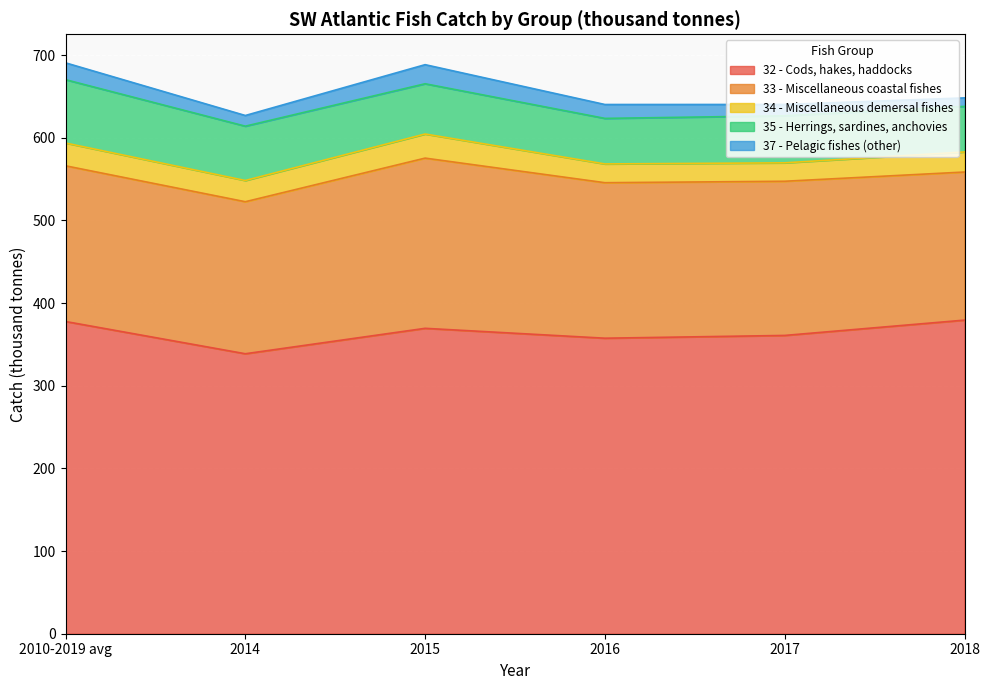

What is the highest value of the 35 - Herrings, sardines, anchovies series?

76.6